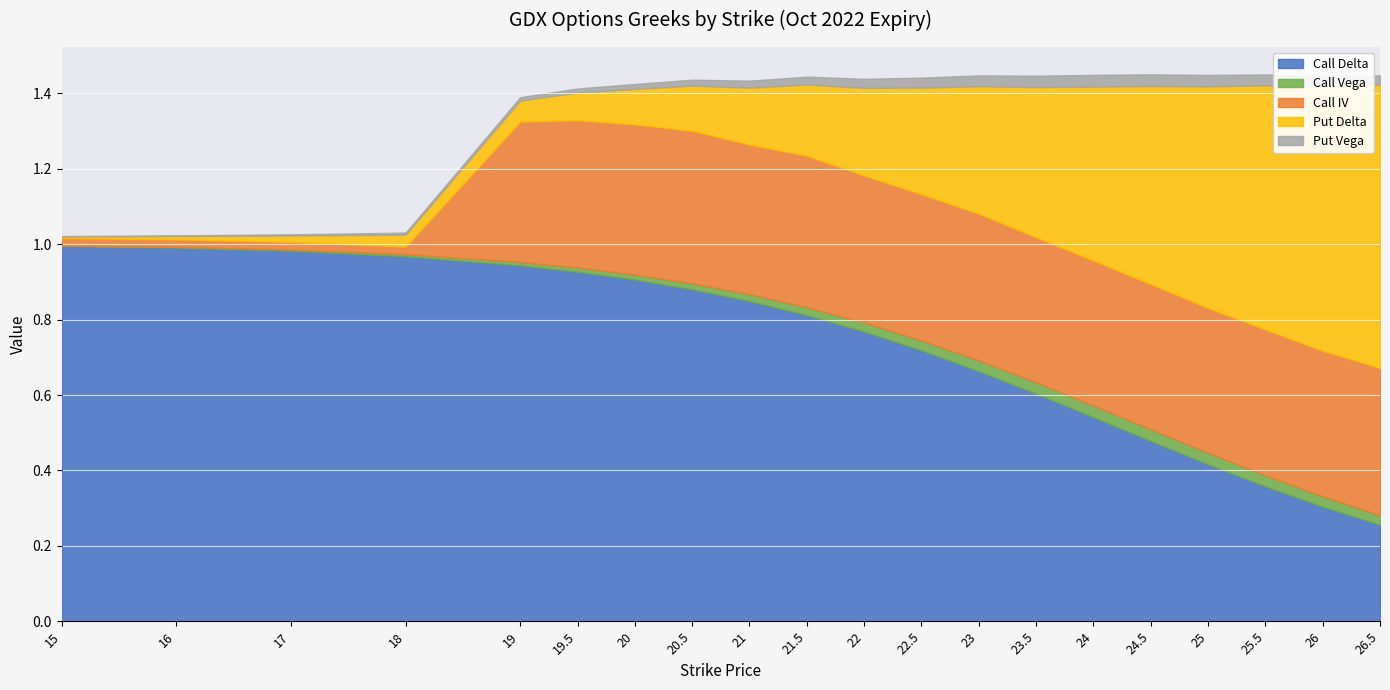

Reading left to right, what are all the values shown in this chart?

Call Delta: 15=1.0	16=1.0	17=1.0	18=1.0	19=0.9	19.5=0.9	20=0.9	20.5=0.9	21=0.8	21.5=0.8	22=0.8	22.5=0.7	23=0.7	23.5=0.6	24=0.5	24.5=0.5	25=0.4	25.5=0.4	26=0.3	26.5=0.3
Call Vega: 15=0.0	16=0.0	17=0.0	18=0.0	19=0.0	19.5=0.0	20=0.0	20.5=0.0	21=0.0	21.5=0.0	22=0.0	22.5=0.0	23=0.0	23.5=0.0	24=0.0	24.5=0.0	25=0.0	25.5=0.0	26=0.0	26.5=0.0
Call IV: 15=0.0	16=0.0	17=0.0	18=0.0	19=0.4	19.5=0.4	20=0.4	20.5=0.4	21=0.4	21.5=0.4	22=0.4	22.5=0.4	23=0.4	23.5=0.4	24=0.4	24.5=0.4	25=0.4	25.5=0.4	26=0.4	26.5=0.4
Put Delta: 15=0.0	16=0.0	17=0.0	18=0.0	19=0.1	19.5=0.1	20=0.1	20.5=0.1	21=0.2	21.5=0.2	22=0.2	22.5=0.3	23=0.3	23.5=0.4	24=0.5	24.5=0.5	25=0.6	25.5=0.6	26=0.7	26.5=0.8
Put Vega: 15=0.0	16=0.0	17=0.0	18=0.0	19=0.0	19.5=0.0	20=0.0	20.5=0.0	21=0.0	21.5=0.0	22=0.0	22.5=0.0	23=0.0	23.5=0.0	24=0.0	24.5=0.0	25=0.0	25.5=0.0	26=0.0	26.5=0.0